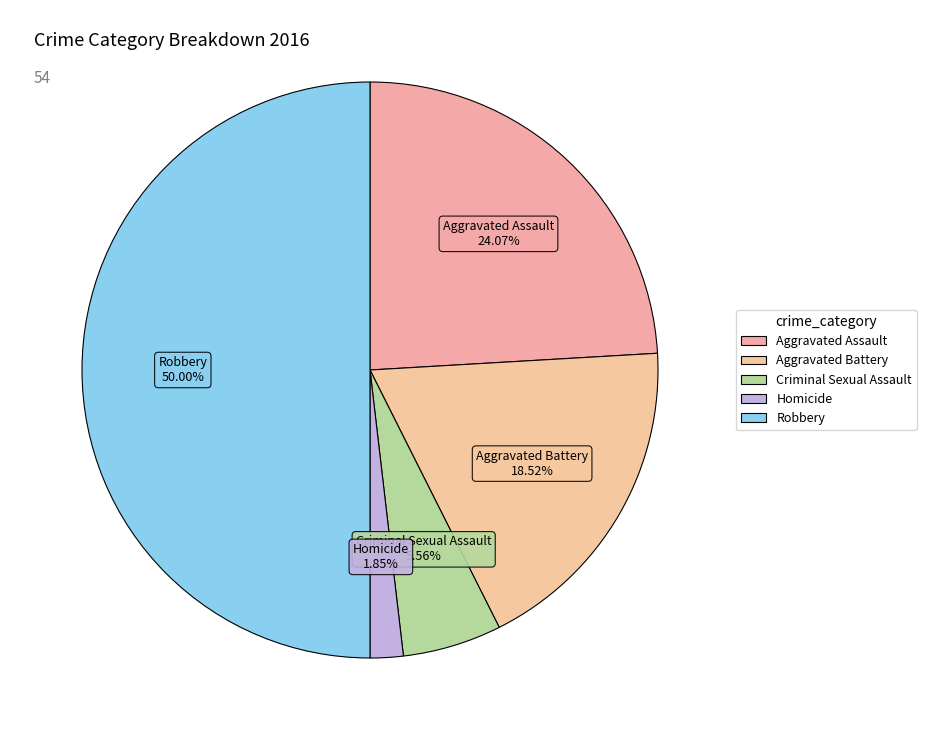

True or false: Aggravated Assault accounts for 24% of the total.

True